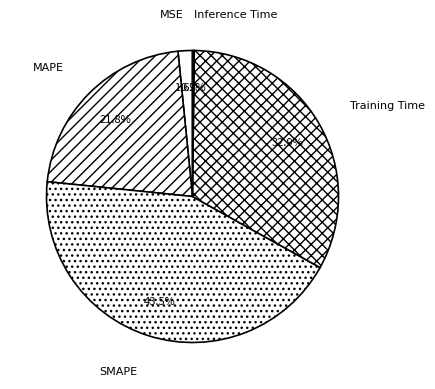

Which slice is the largest?

SMAPE